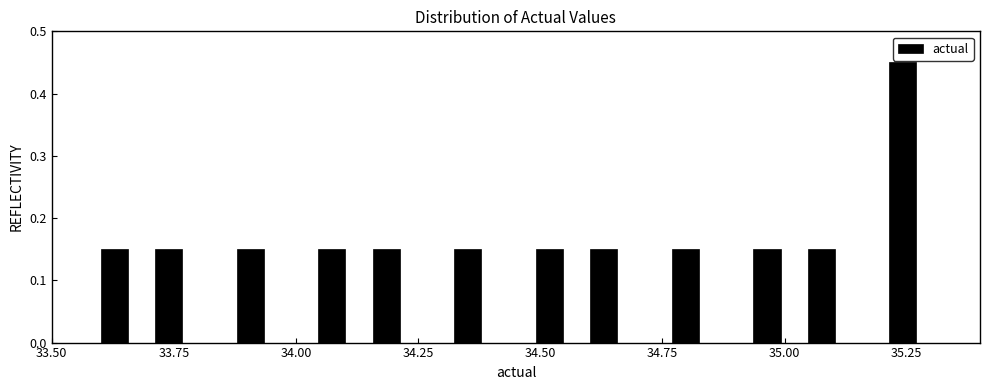

Read against the x-axis, roughly where is the centre of the tallest bar?

35.25